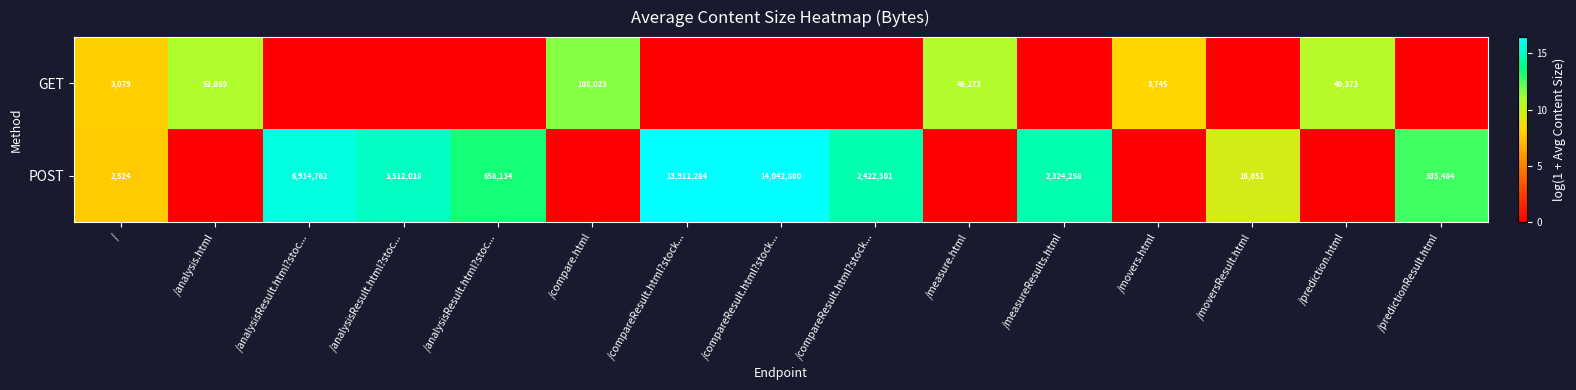

How many values in the POST series exceed 12?

8